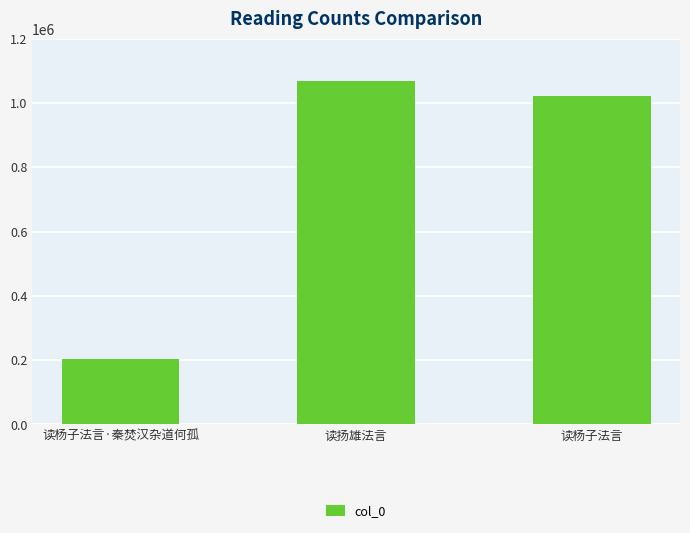

The value at 读杨子法言 is 685431. True or false?

False